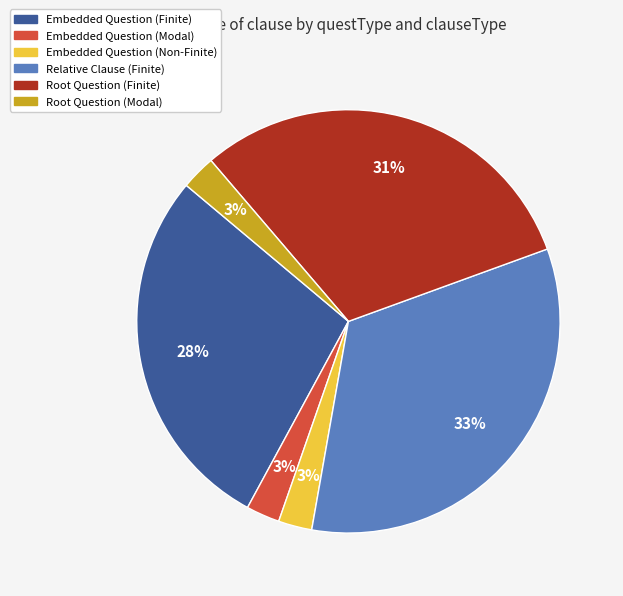

To the nearest percent, what is the average slice percentage?

17%